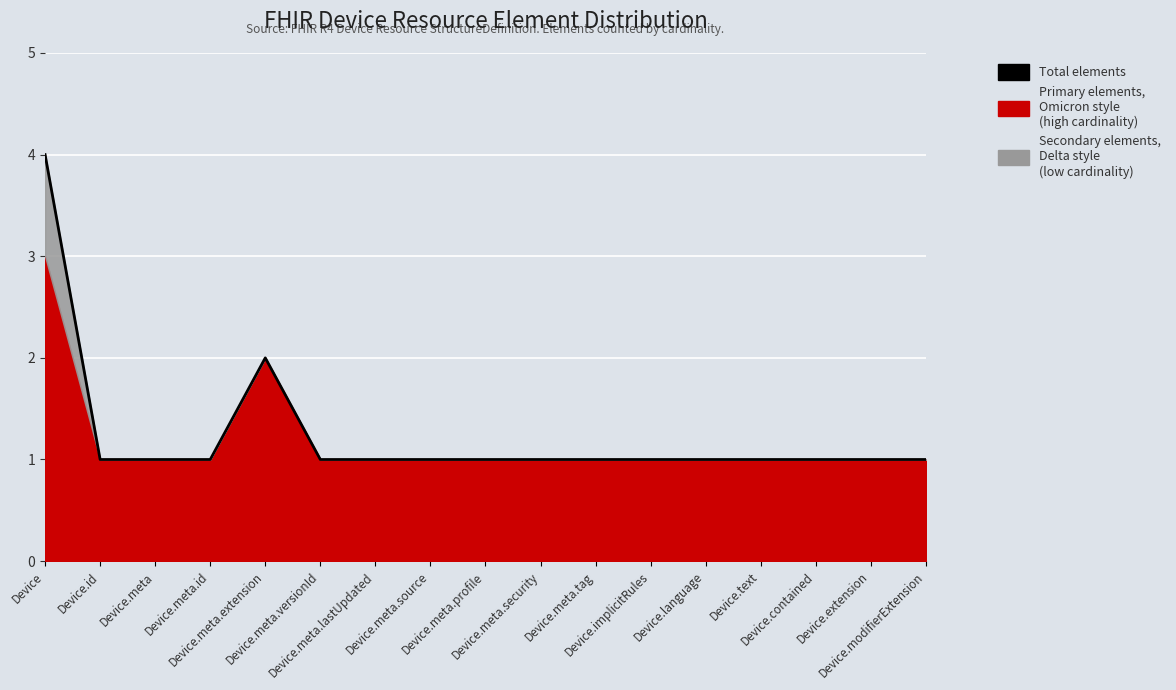

At which label is the value closest to 2?

Device.meta.extension